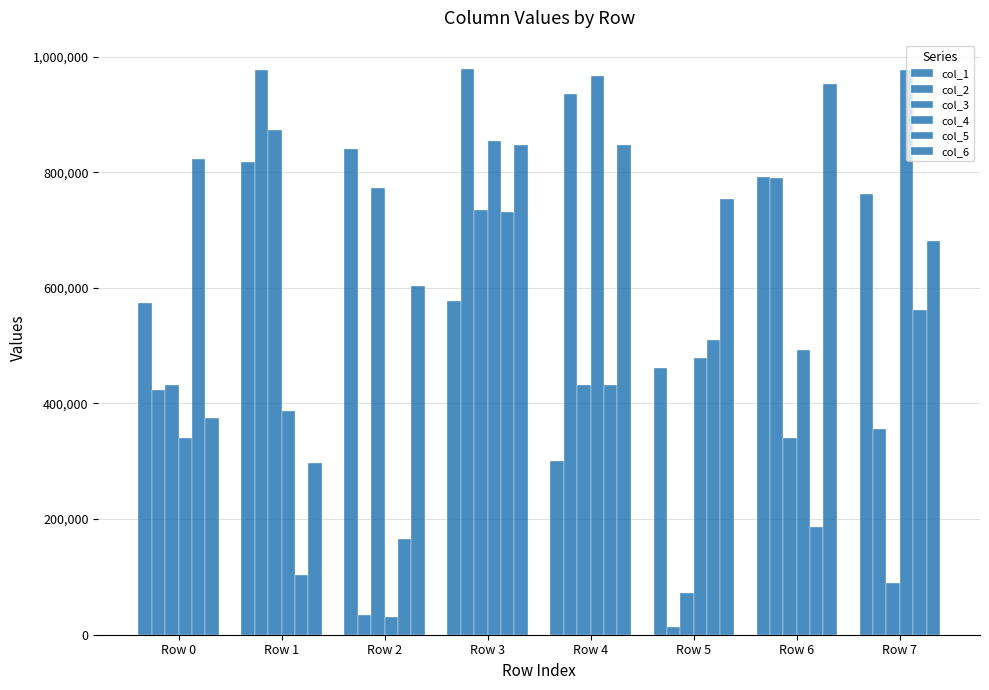

Is the value of col_2 at Row 5 greater than the value of col_6 at Row 1?

No